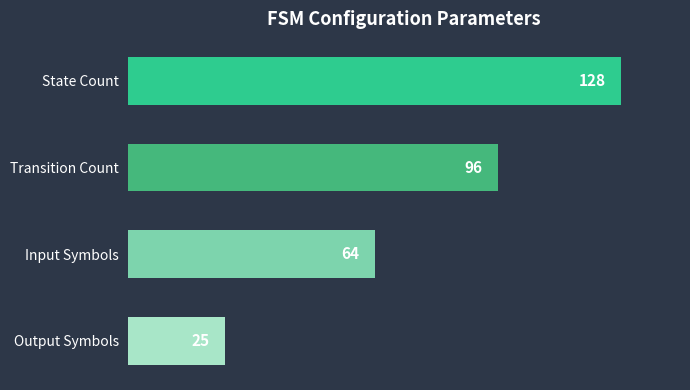

List the labels in order of value, largest first.

State Count, Transition Count, Input Symbols, Output Symbols